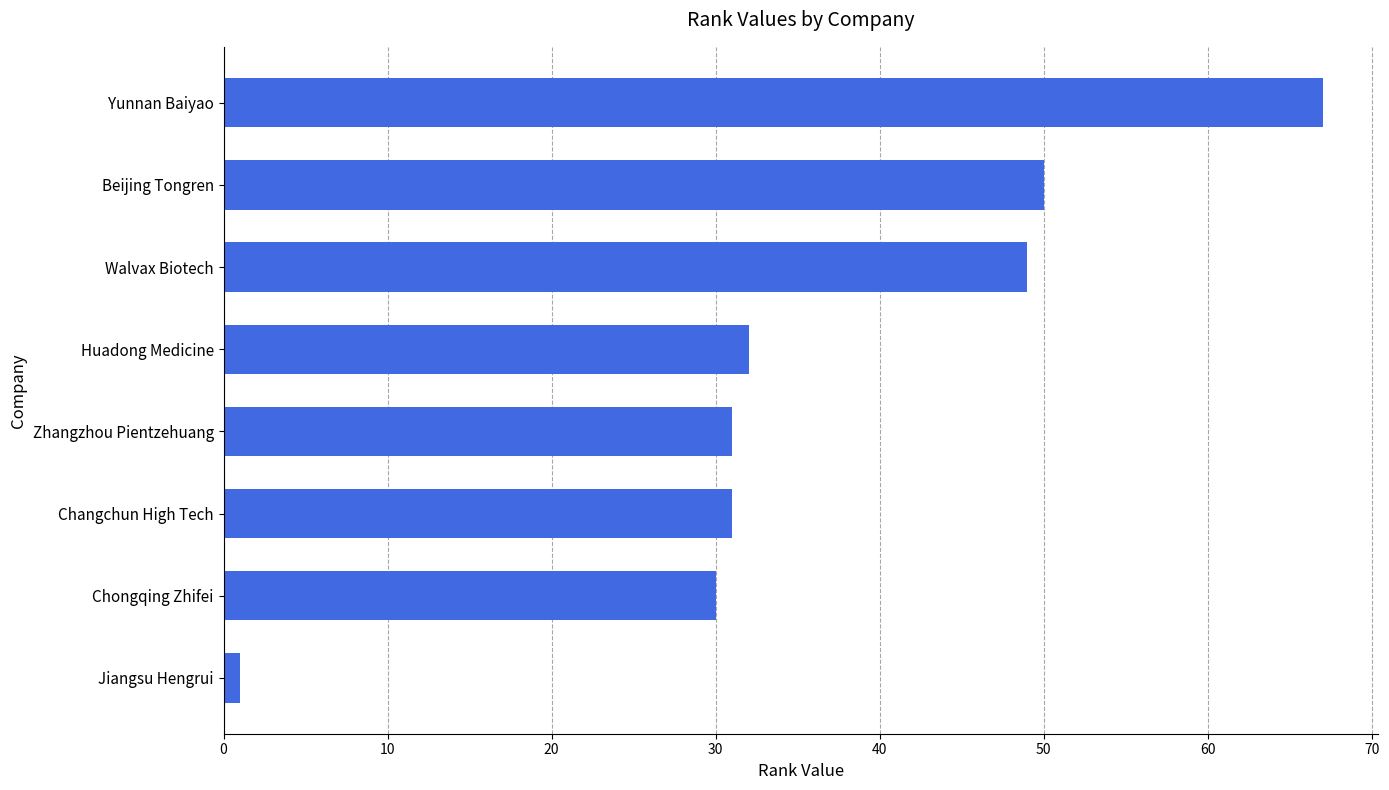

What is the average value?

36